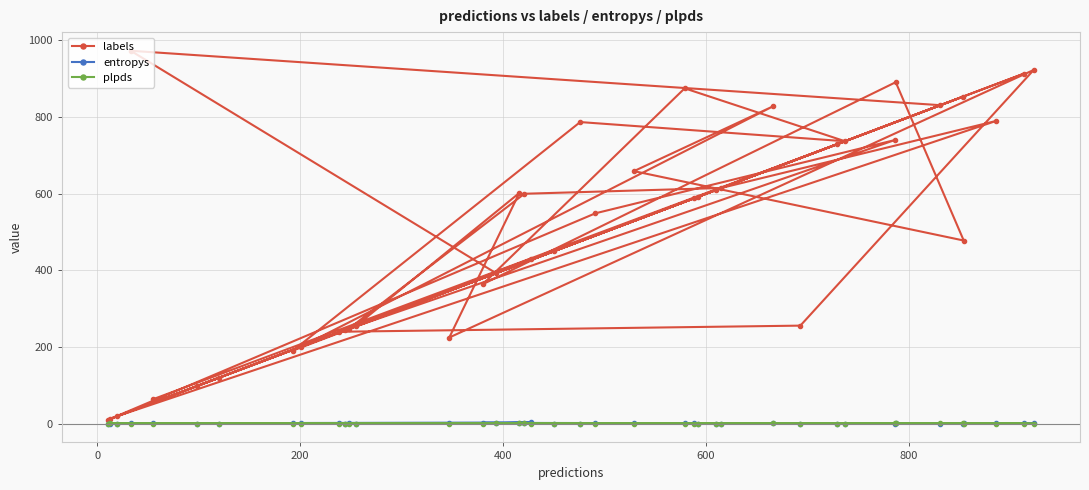

In labels, how many points are lower than both neighbors (excluding endpoints)?

15